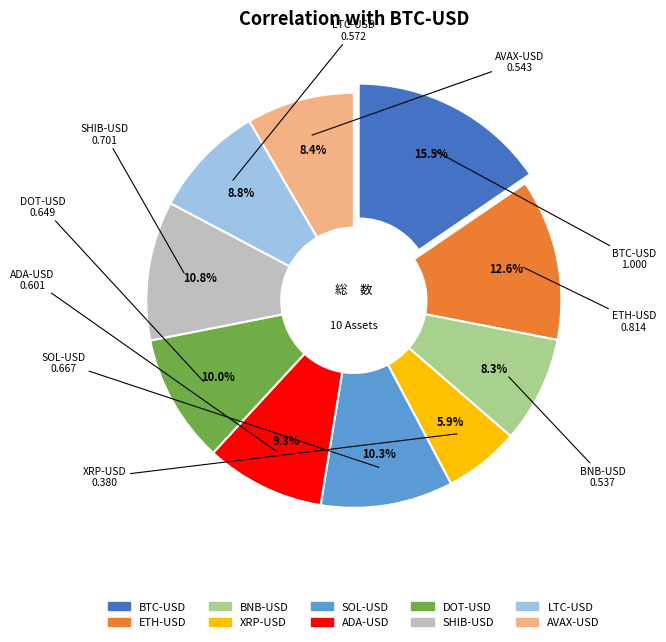

Which category has the biggest portion of the pie?

BTC-USD